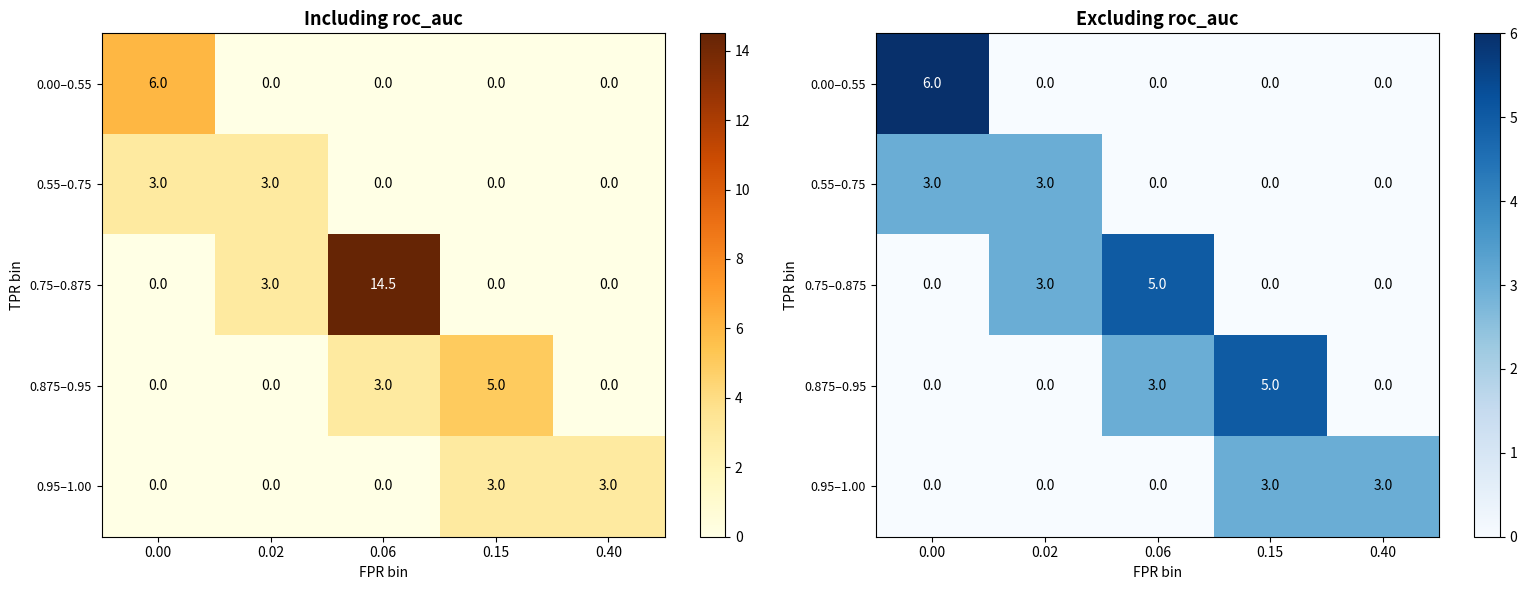

What is the maximum value for 0.00–0.55?

6